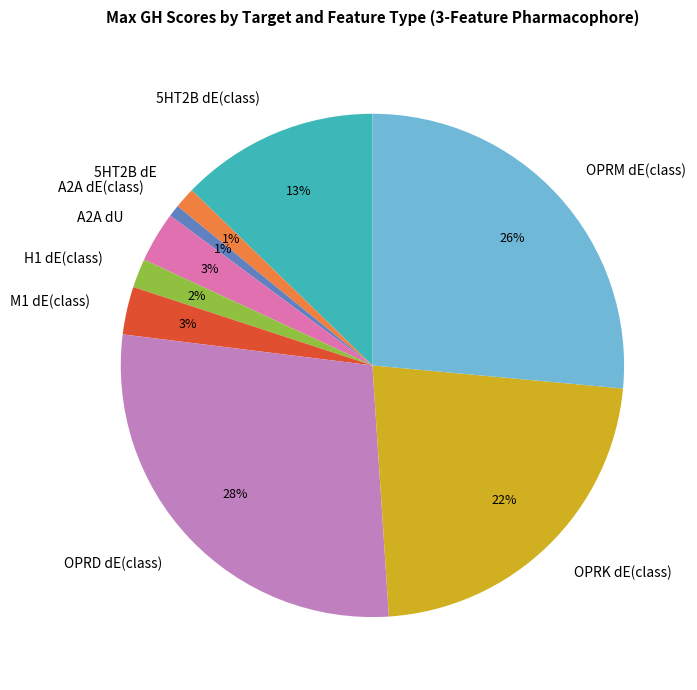

Does 5HT2B dE(class) represent more than half of the total?

No